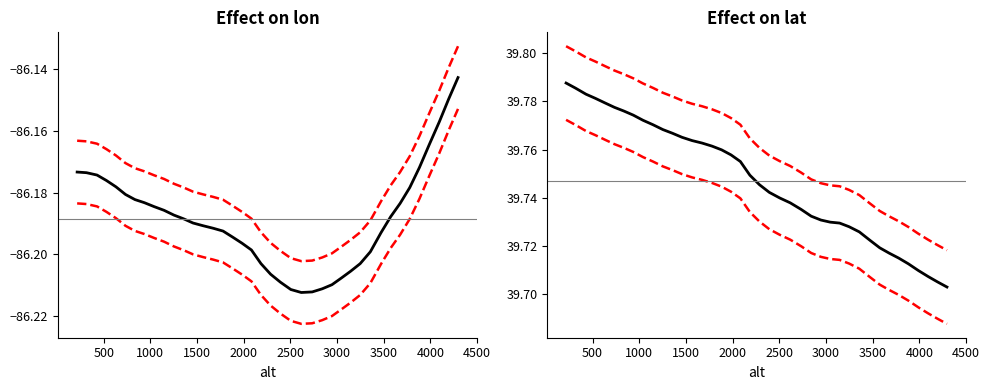

True or false: lon upper and lon cross at least once.

False